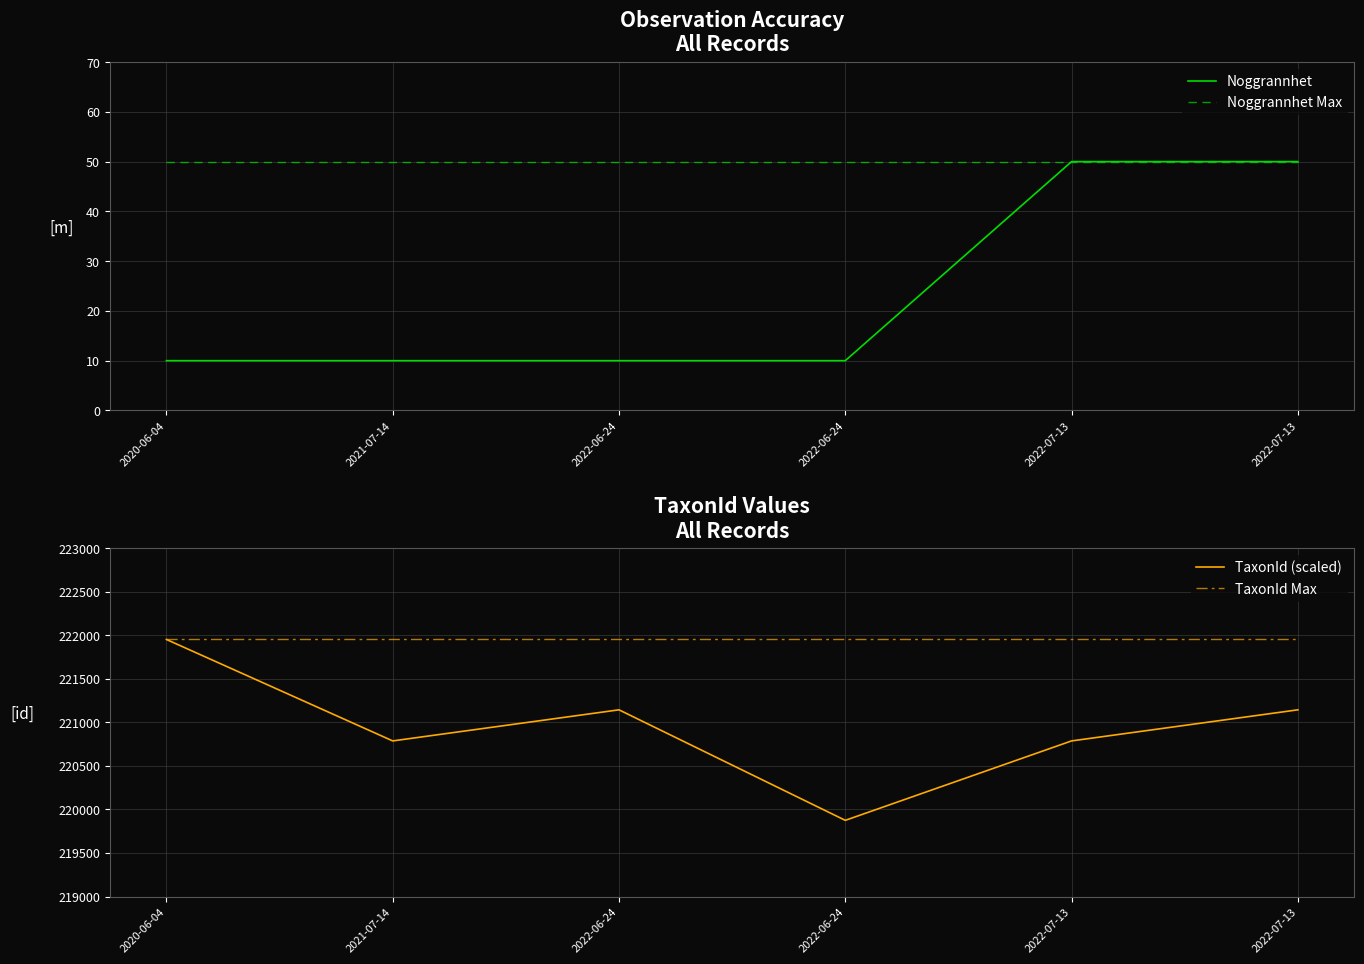

What is the difference between the second highest and second lowest values in the Noggrannhet series?

40